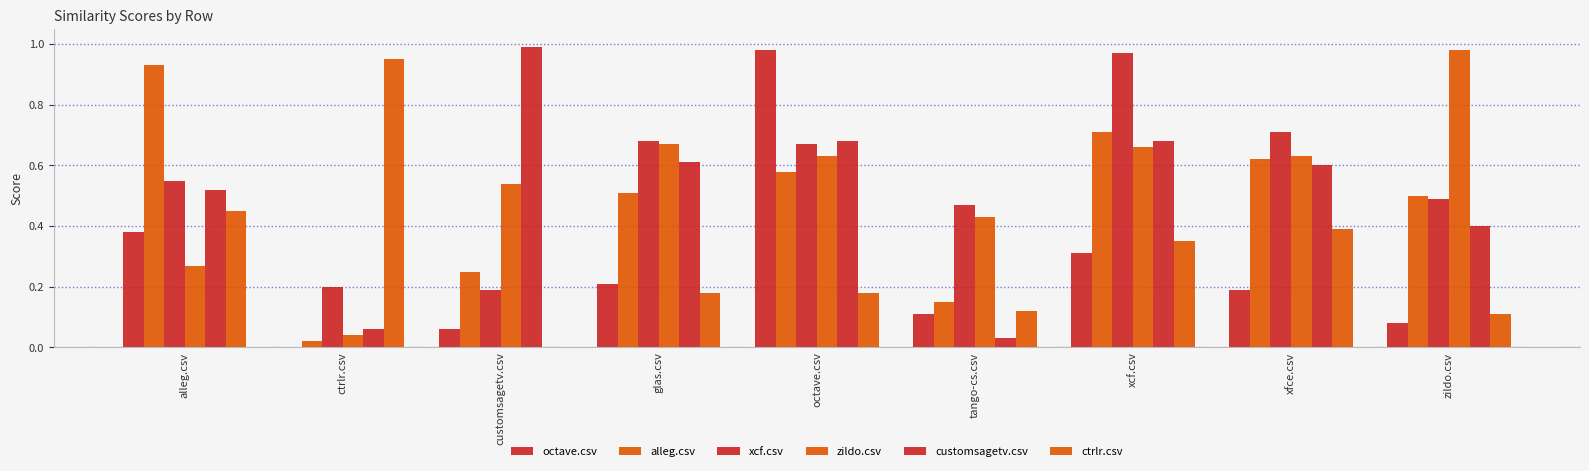

How many groups of bars are there?

9